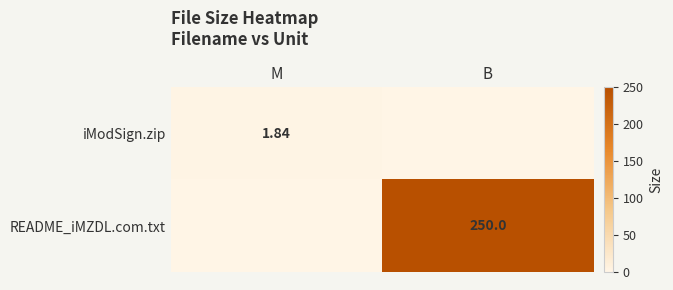

Is the value of README_iMZDL.com.txt at B greater than the value of iModSign.zip at M?

Yes